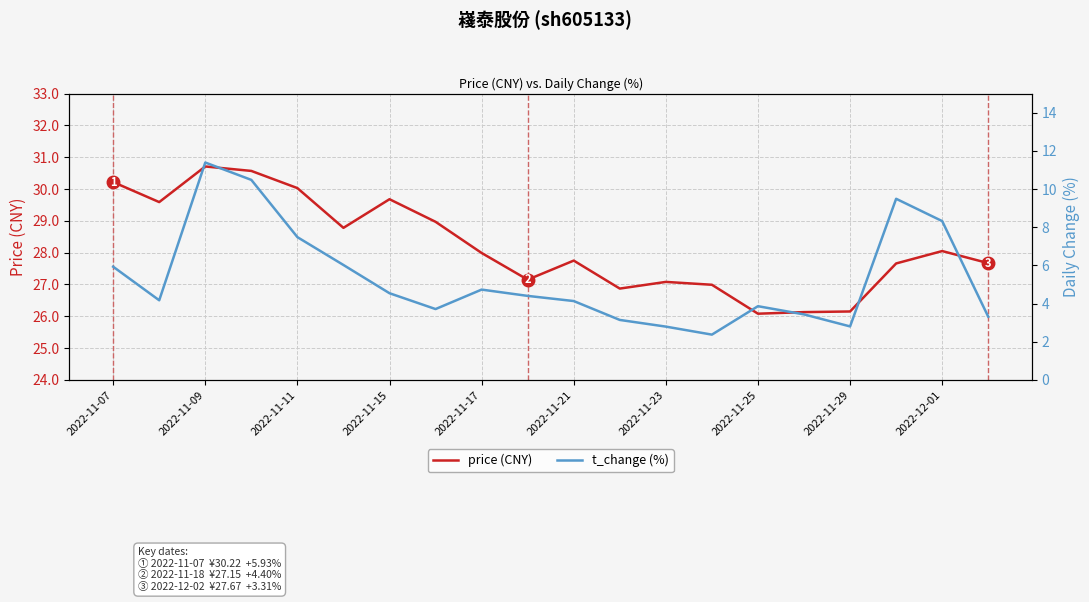

True or false: price (CNY) and t_change (%) intersect in this chart.

False